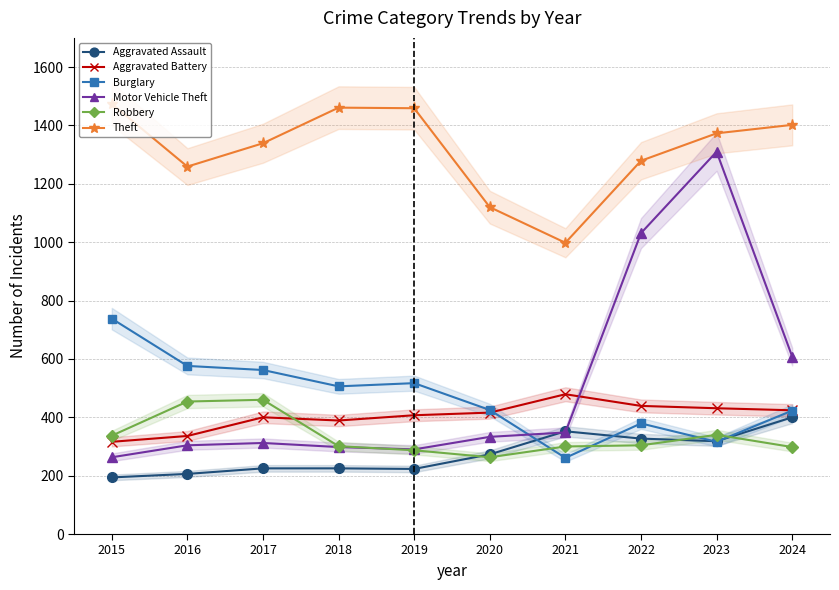

Reading left to right, extract all data points from this chart.

Aggravated Assault: 194	206	225	225	223	273	352	327	318	400
Aggravated Battery: 316	336	400	389	407	416	479	439	431	424
Burglary: 738	576	562	506	517	425	261	379	316	423
Motor Vehicle Theft: 263	304	312	298	290	333	348	1031	1310	608
Robbery: 337	454	460	301	287	263	300	304	340	298
Theft: 1474	1259	1339	1461	1459	1120	998	1279	1373	1402